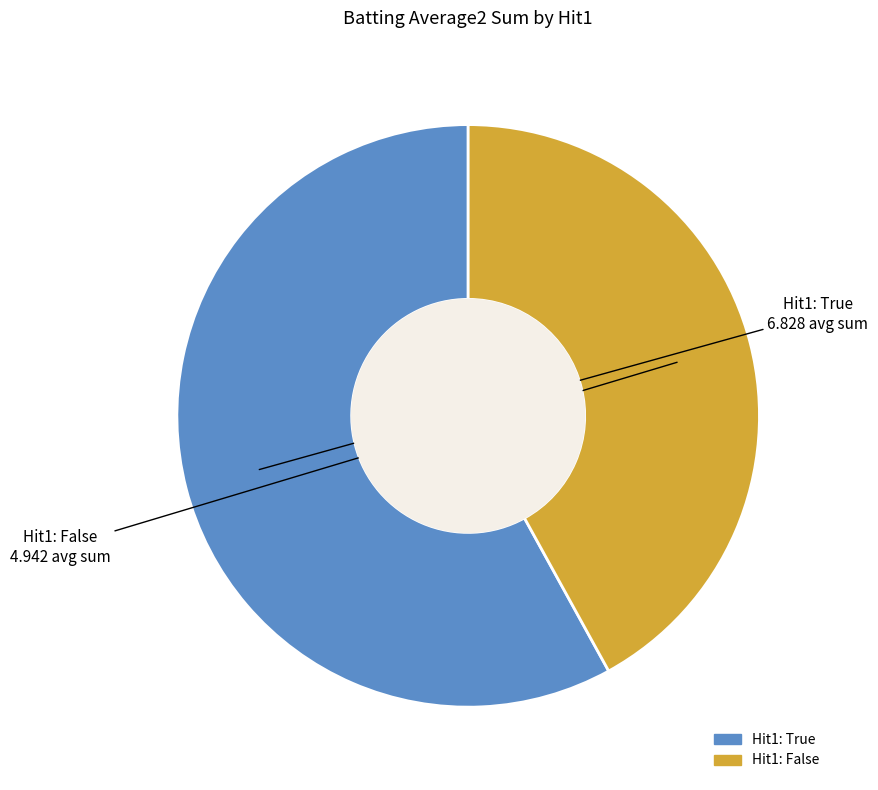

Does any single category account for the majority?

Yes